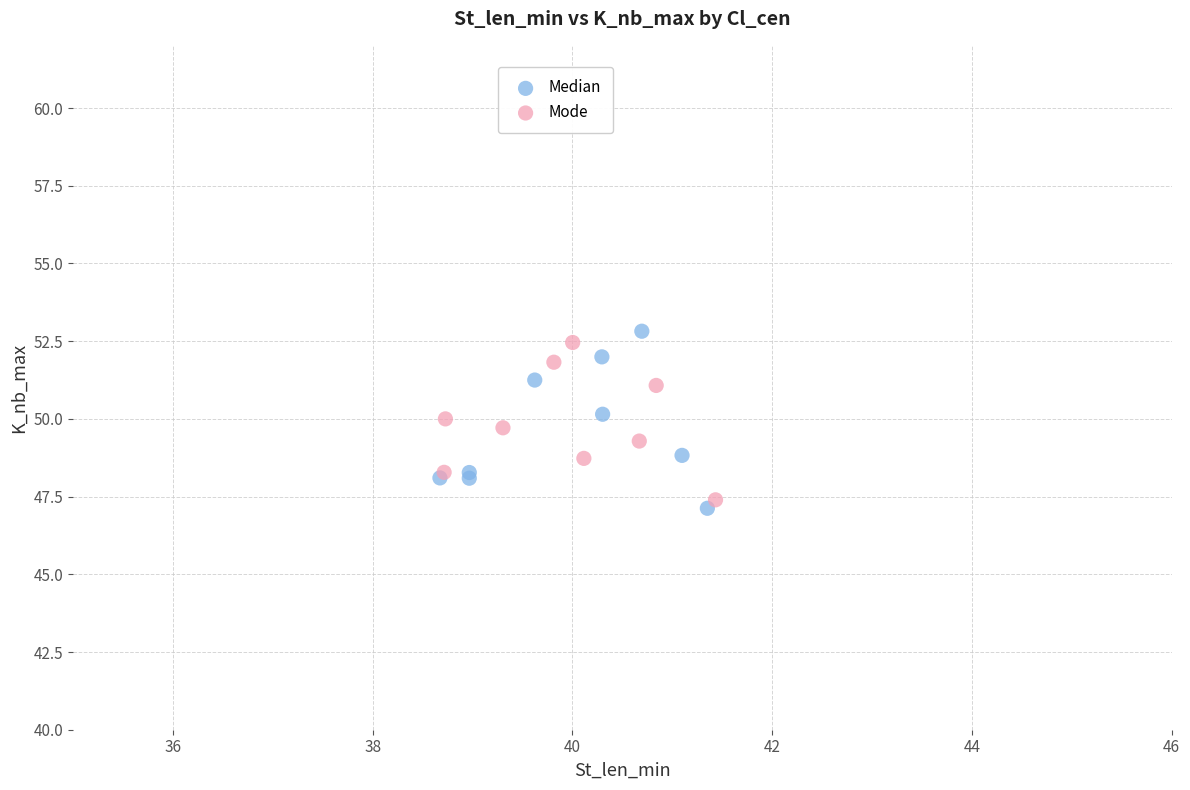

Which series has the widest spread of Y values?

Median